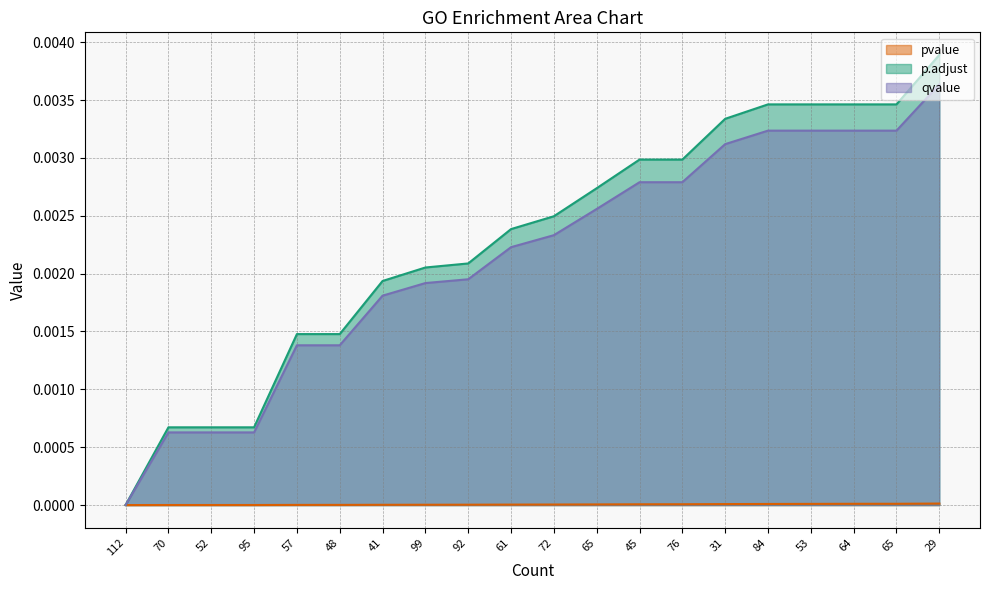

Is the value of qvalue at 29 greater than the value of pvalue at 61?

Yes